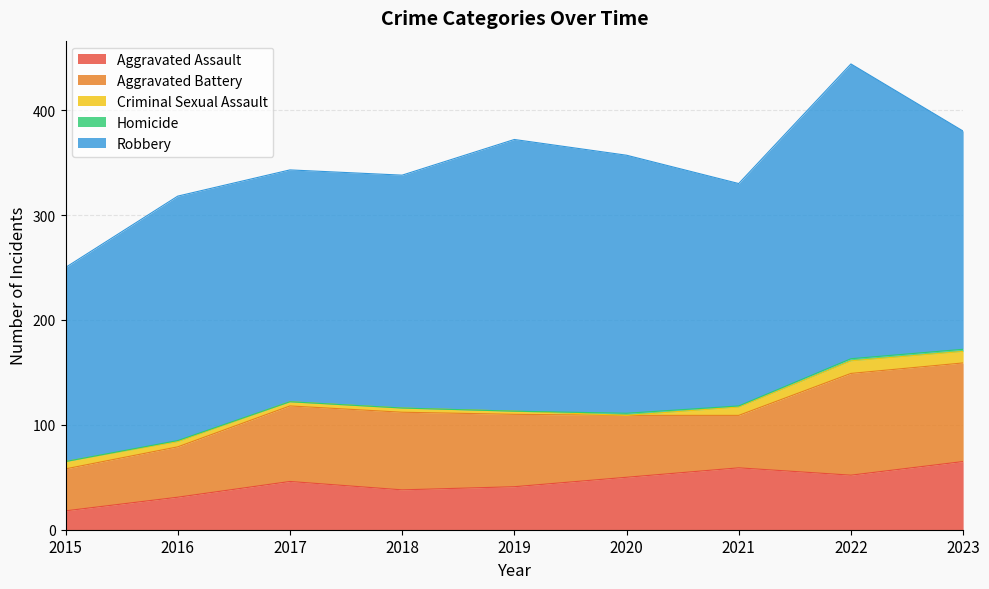

Count the number of categories in the chart.

9